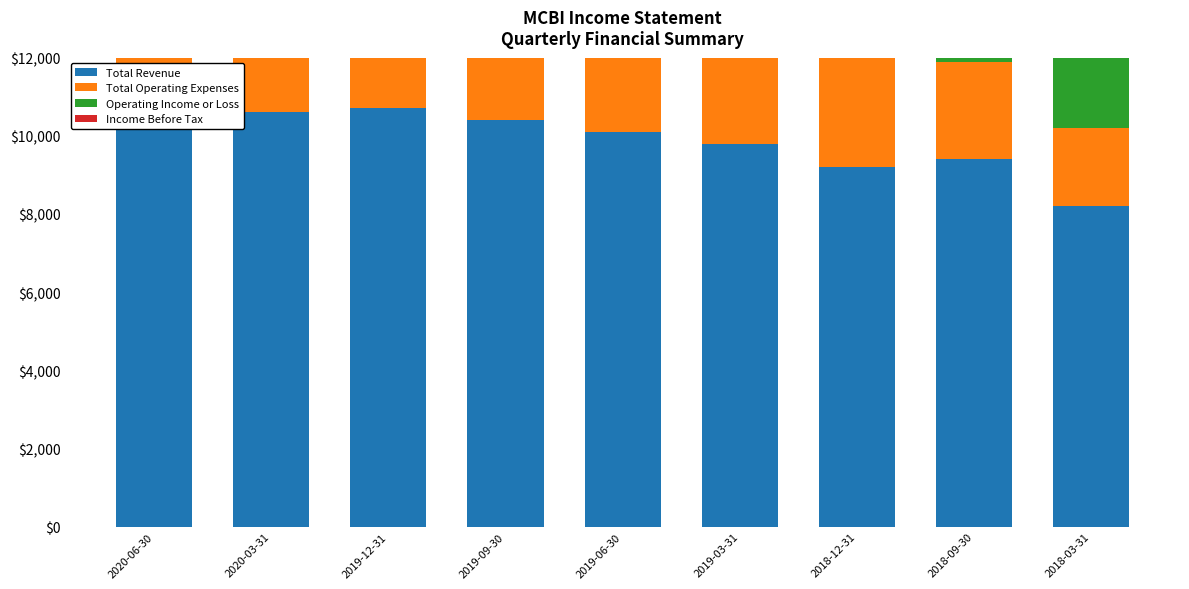

How many bars are there in each group?

4